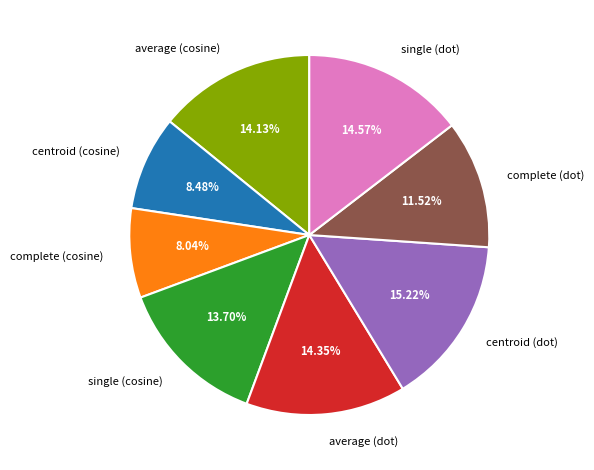

Is it true that centroid (cosine) is 17% of the pie?

False